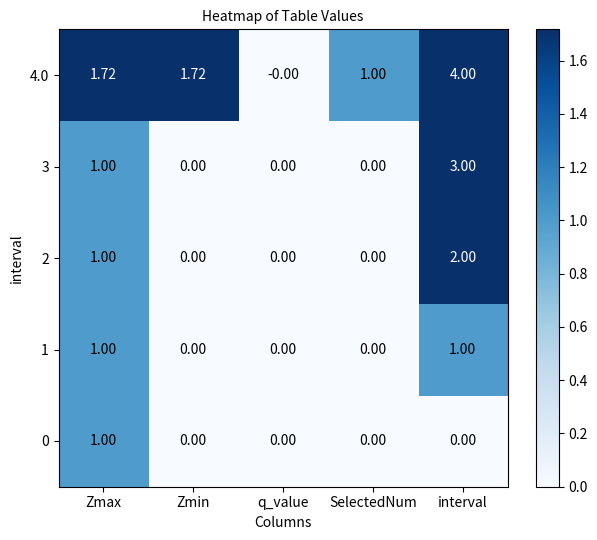

At which category is the sum across all series the highest?

interval